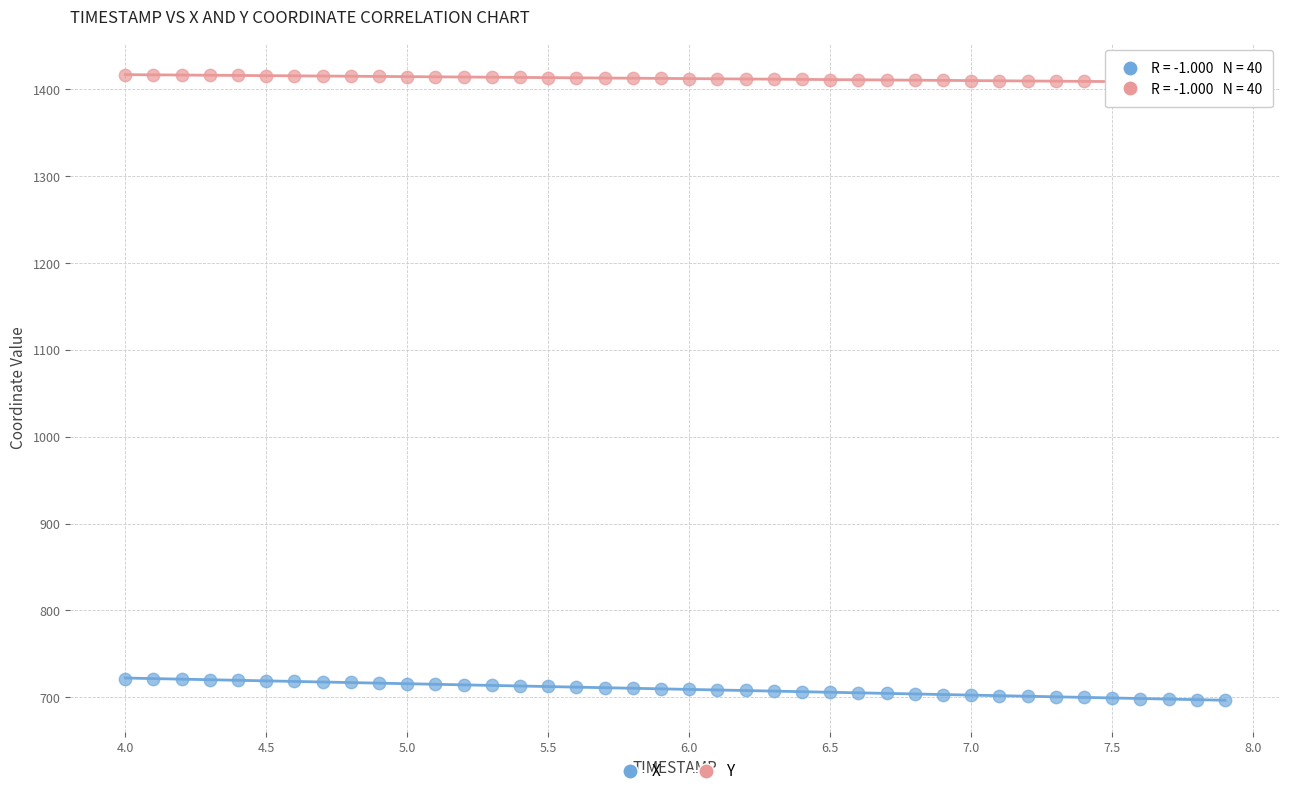

Across all data points, what is the range of Y values (max minus min)?

720.6